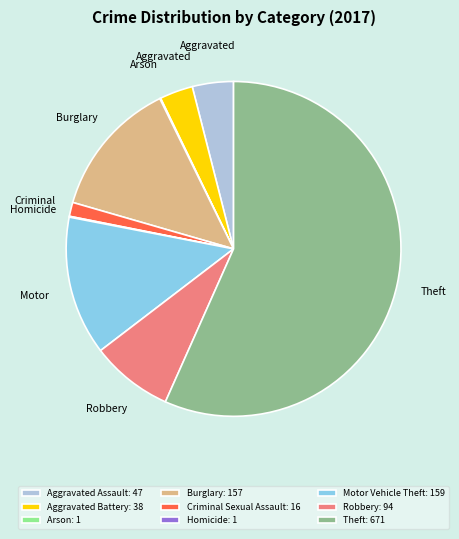

Is there a majority slice in this chart?

Yes